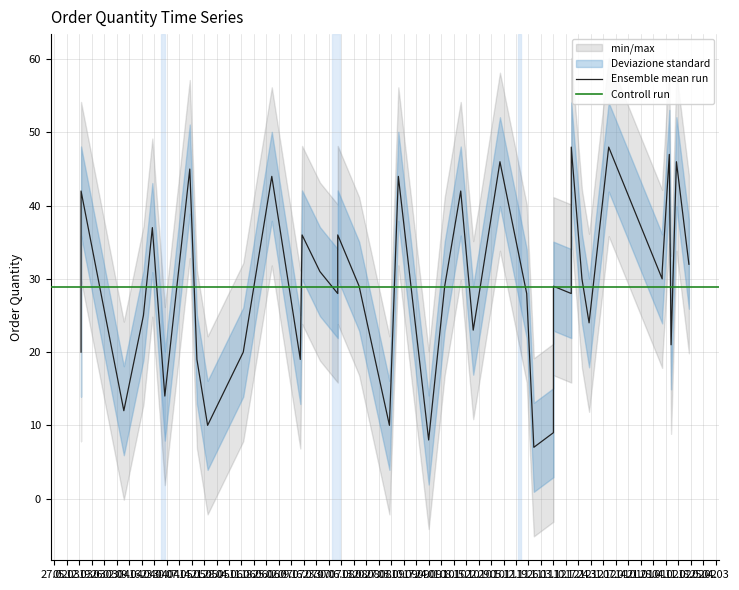

At which category does Deviazione standard reach its first local peak?

2024-04-22